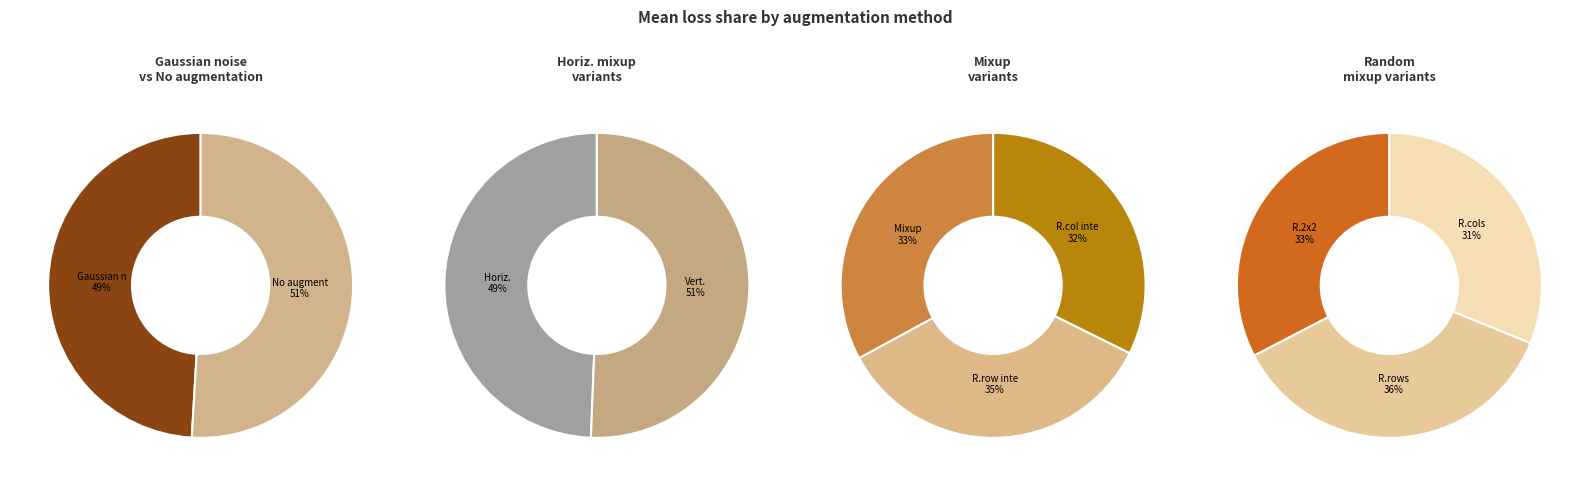

Does Random rows mixup represent more than half of the total?

No